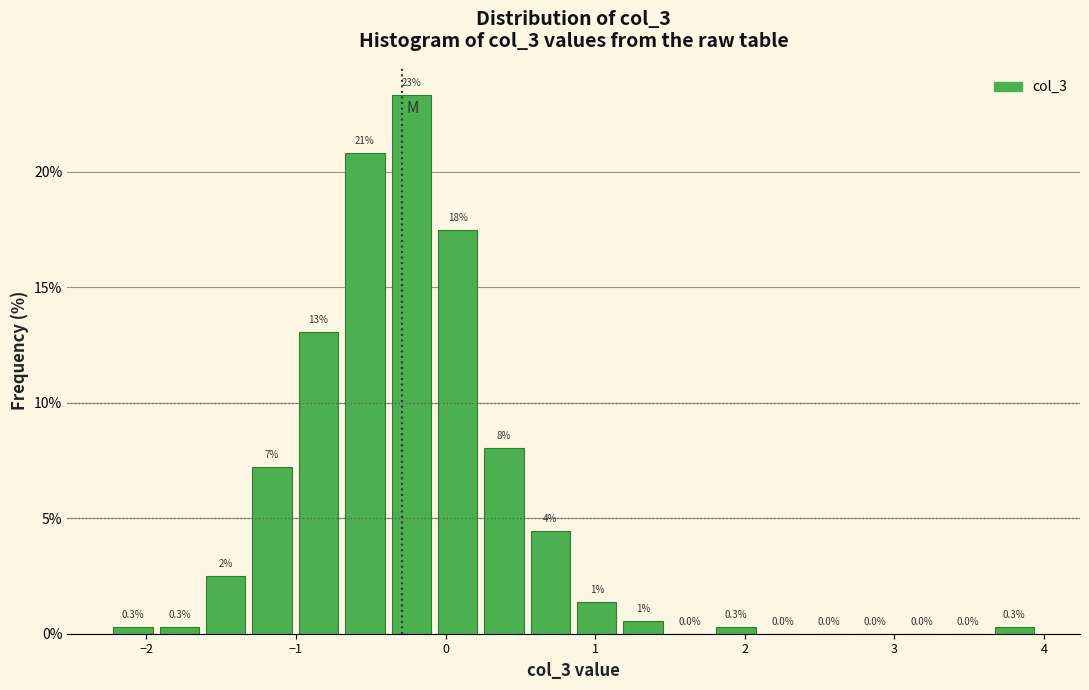

Read against the x-axis, roughly where is the centre of the tallest bar?

-0.2